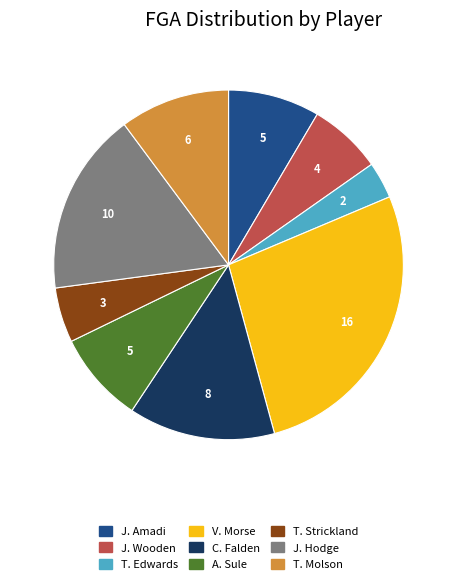

How many segments does this pie chart have?

9